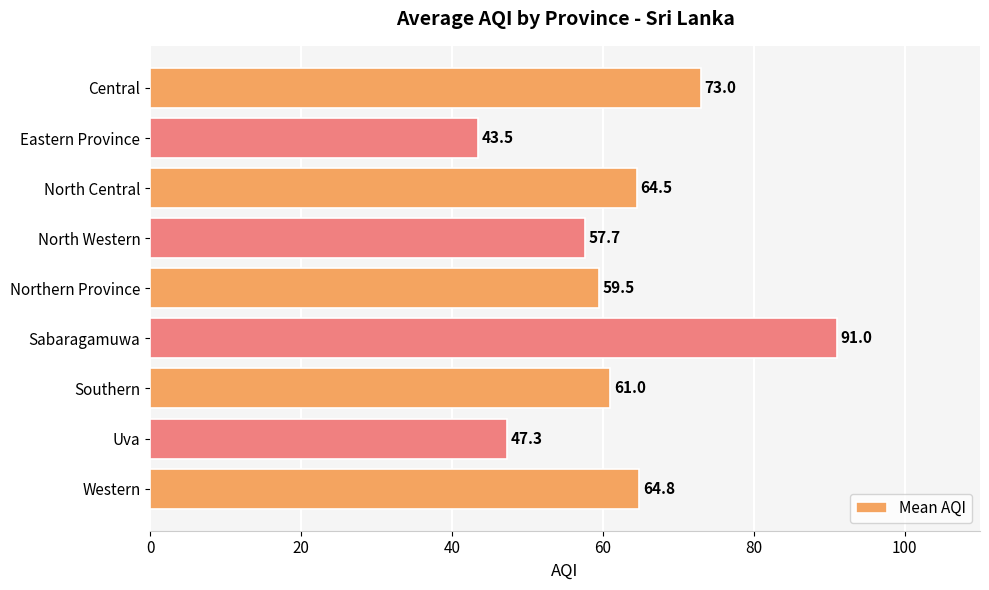

Reading top to bottom, transcribe all the data shown in this chart.

73.0	43.5	64.5	57.7	59.5	91.0	61.0	47.3	64.8